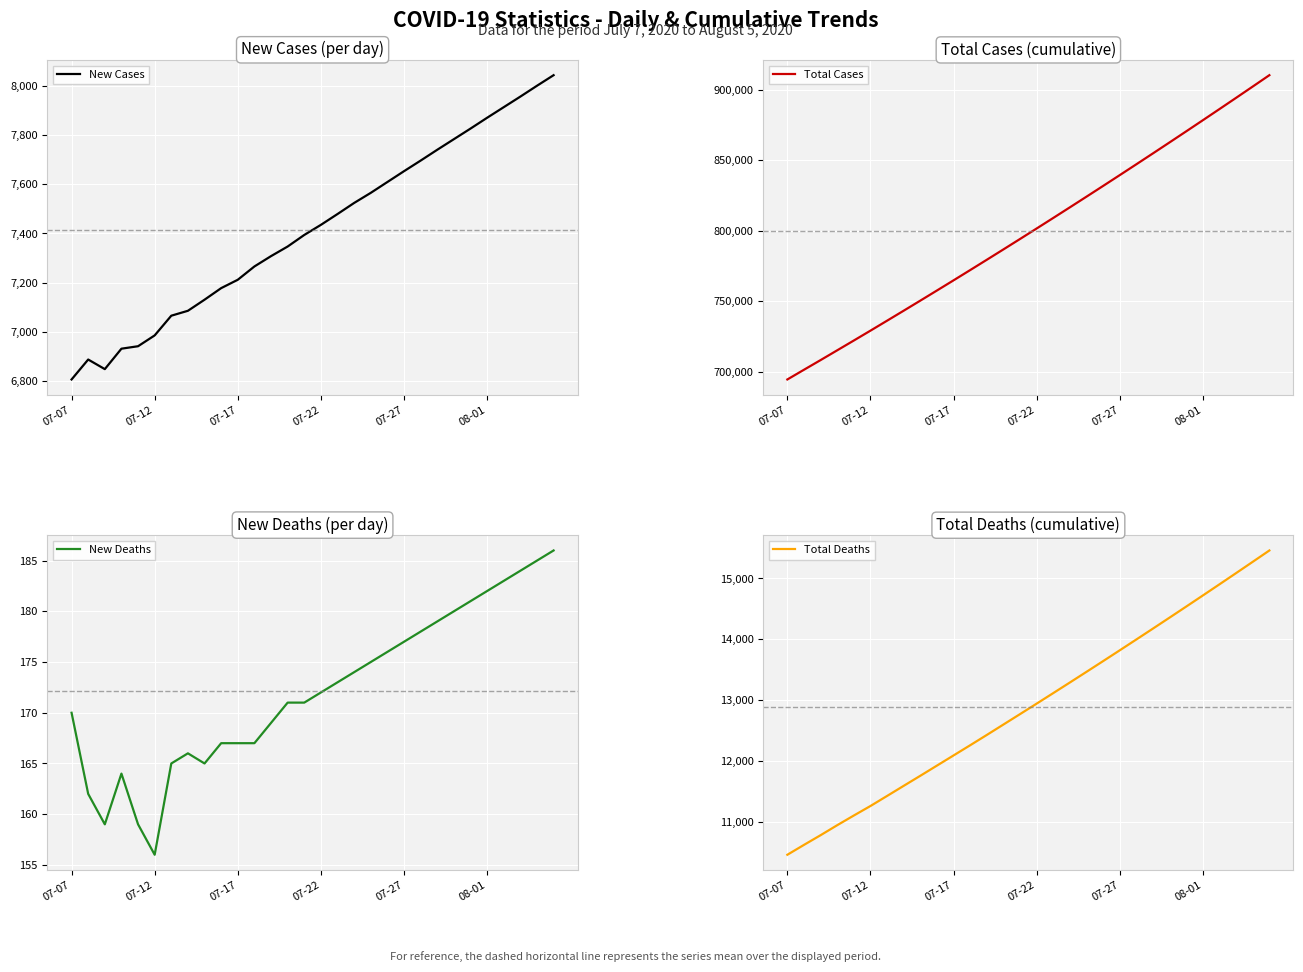

What is the approximate value of New Deaths at 9, to the nearest 10?

170